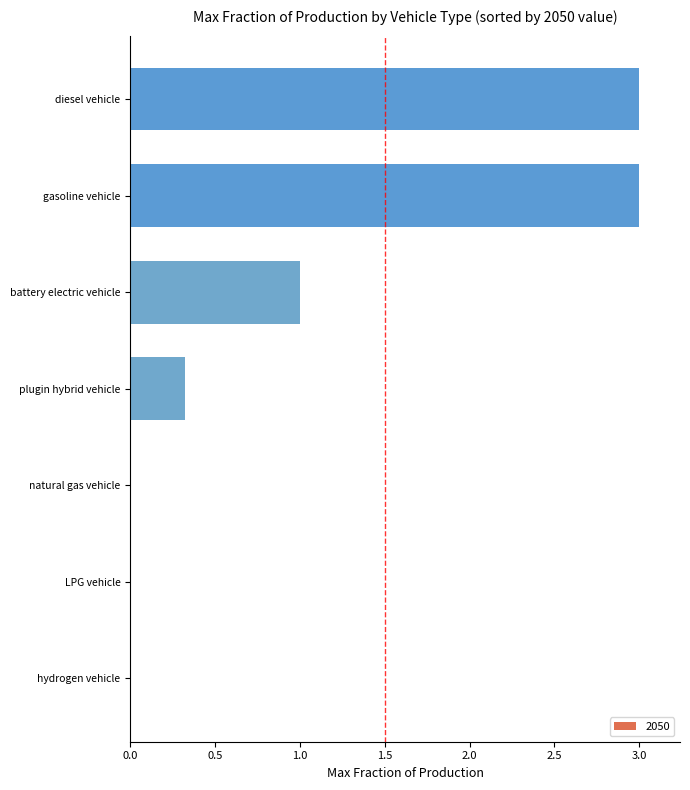

True or false: the data shows 3.0 at diesel vehicle.

True